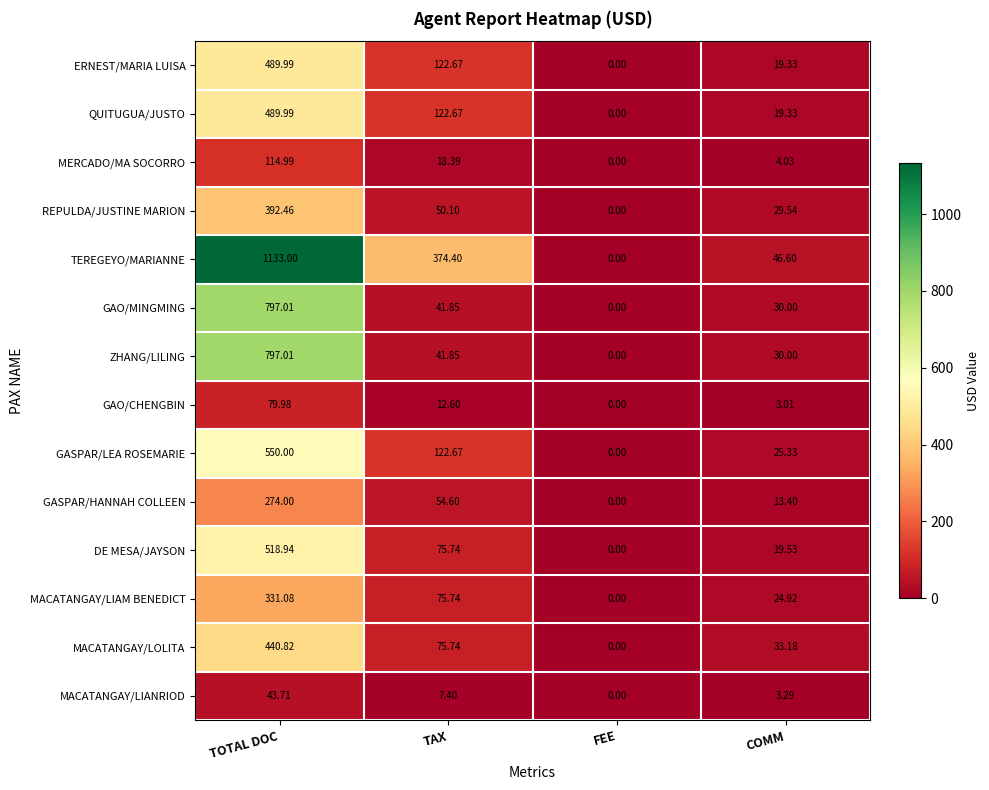

Which series has the largest total across all categories?

TEREGEYO/MARIANNE